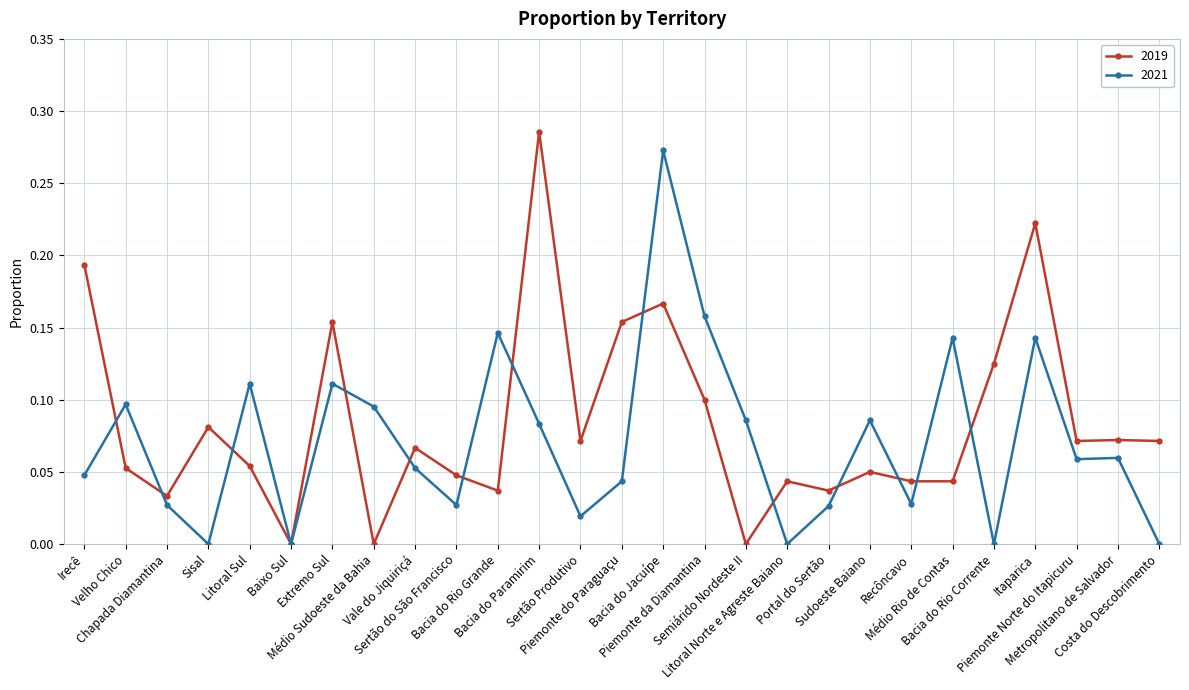

Rank the series by their maximum value, from highest to lowest.

2019, 2021